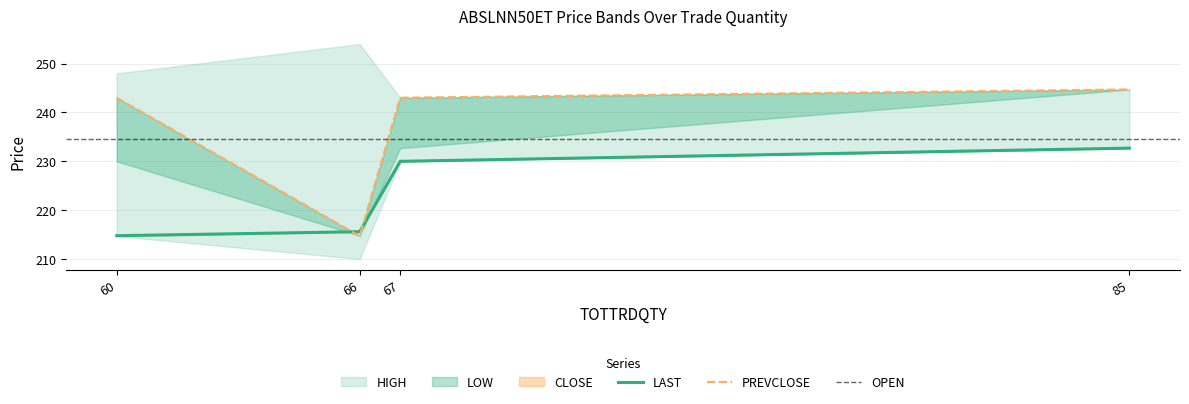

Is it true that LAST equals 315.4 at 85?

False